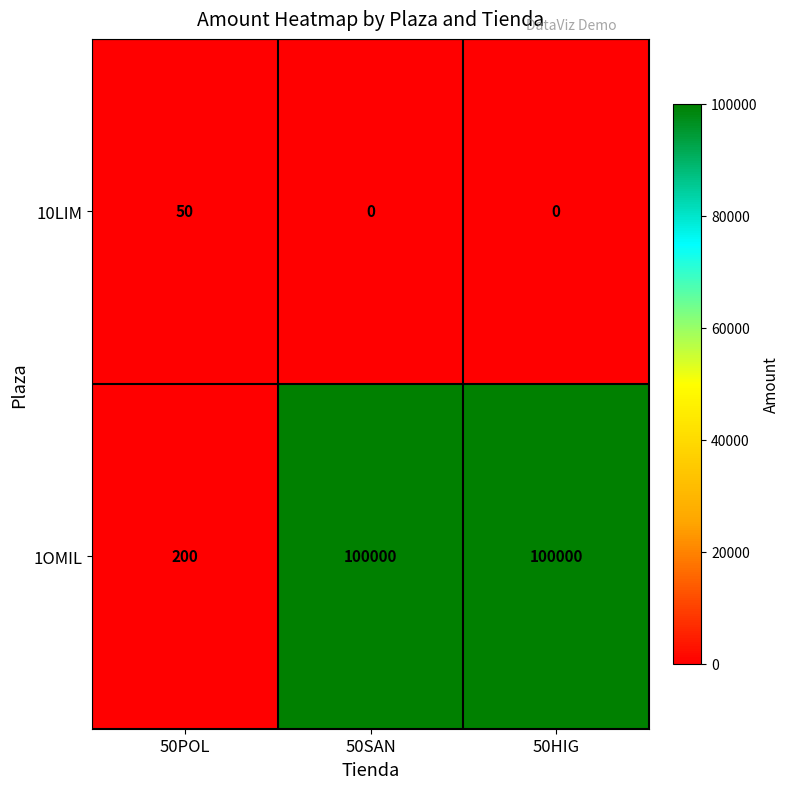

How many 10LIM values are between 0 and 50?

3